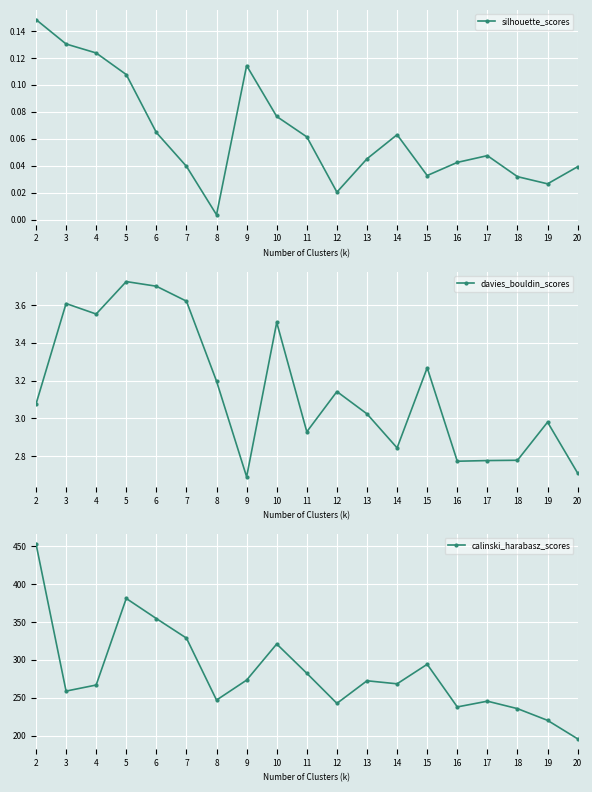

Rank the series by their maximum value, from lowest to highest.

silhouette_scores, davies_bouldin_scores, calinski_harabasz_scores